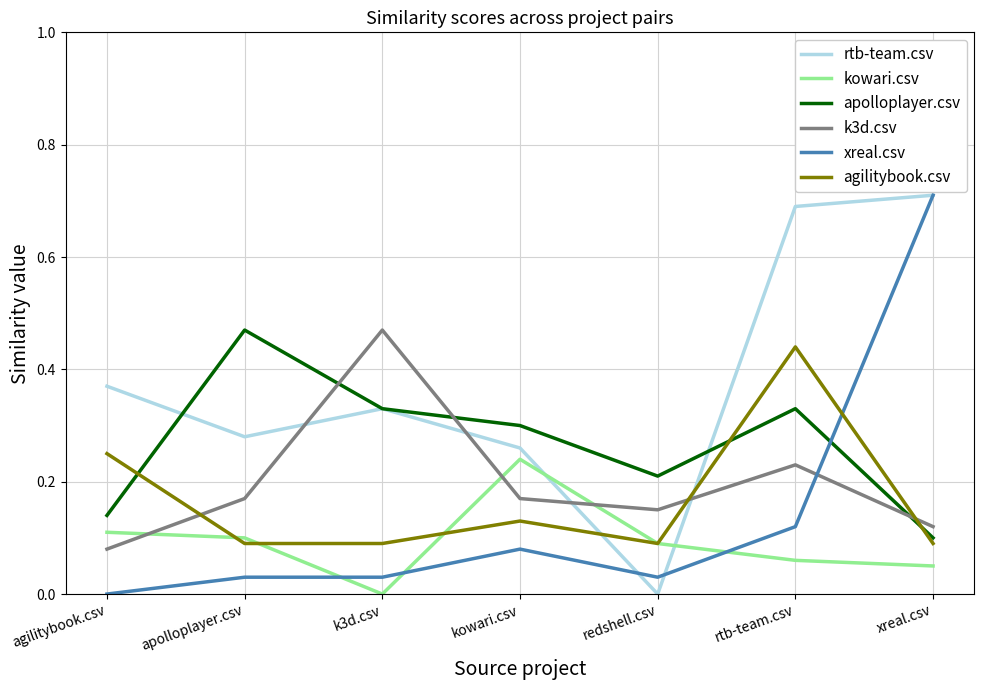

How many lines are shown in the chart?

6